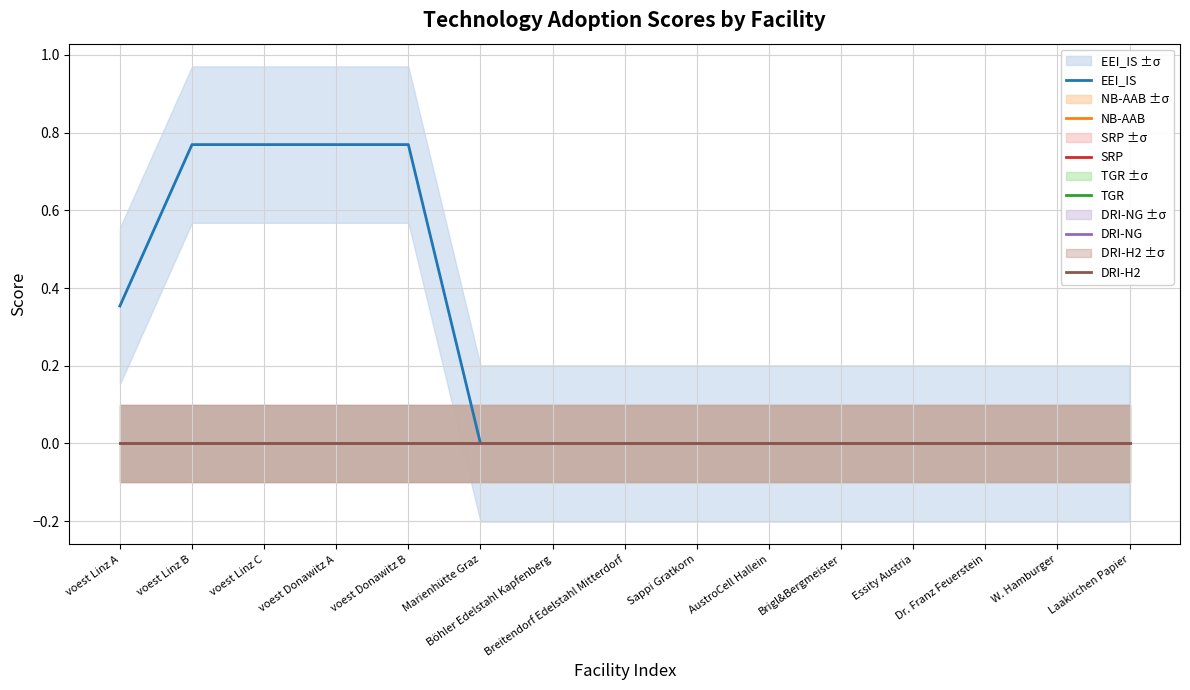

Rank the series at Dr. Franz Feuerstein from lowest to highest value.

EEI_IS, NB-AAB, SRP, TGR, DRI-NG, DRI-H2